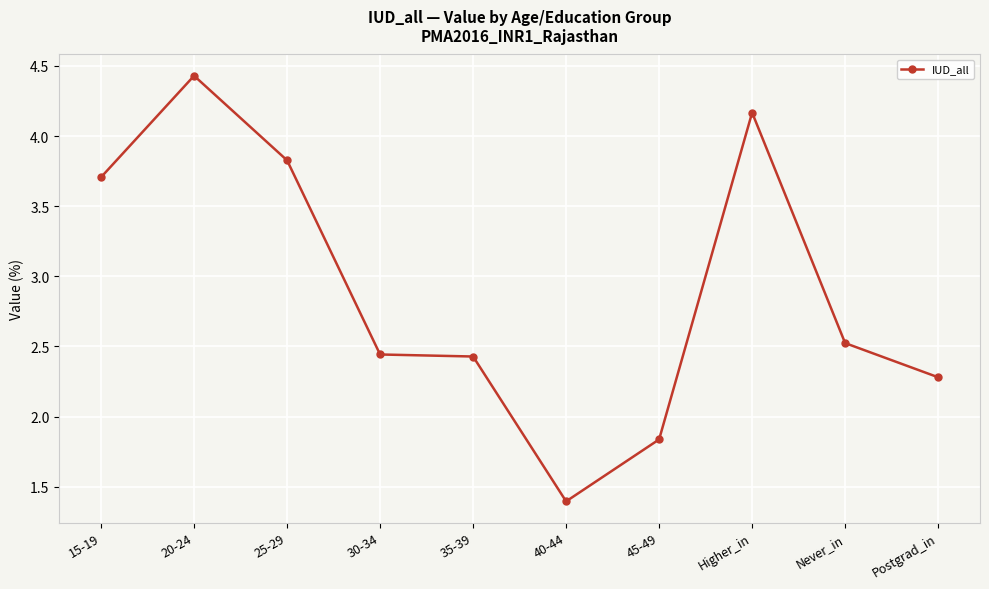

At which label is the value closest to 2?

45-49